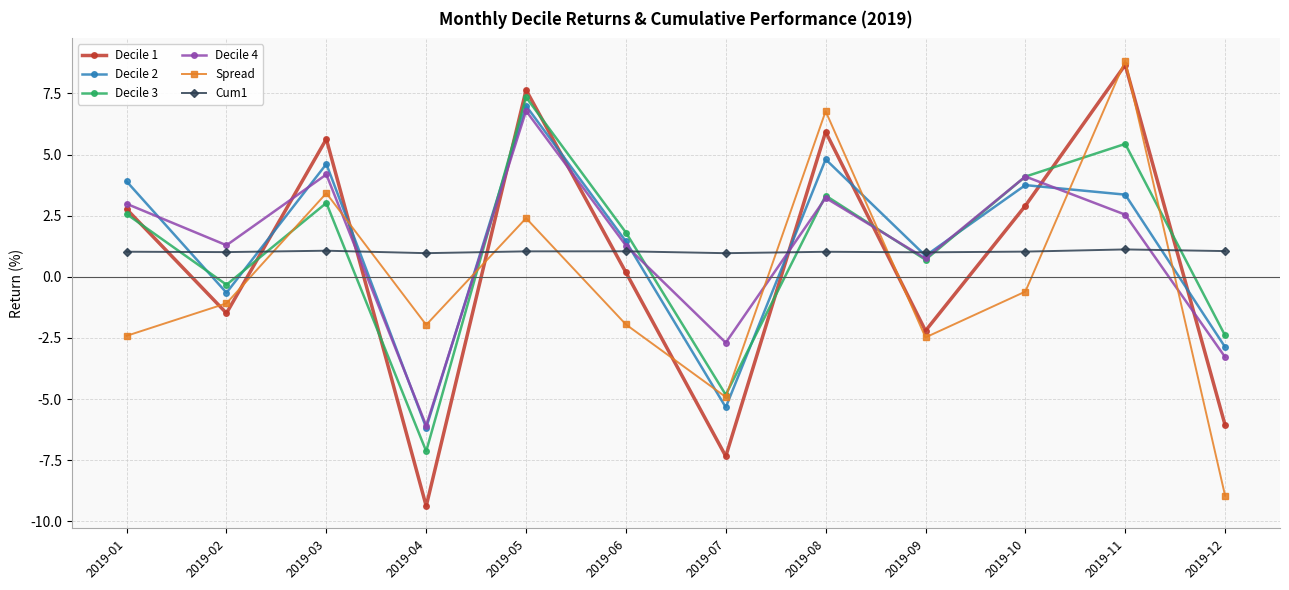

How many negative values does the Decile 4 series have?

3